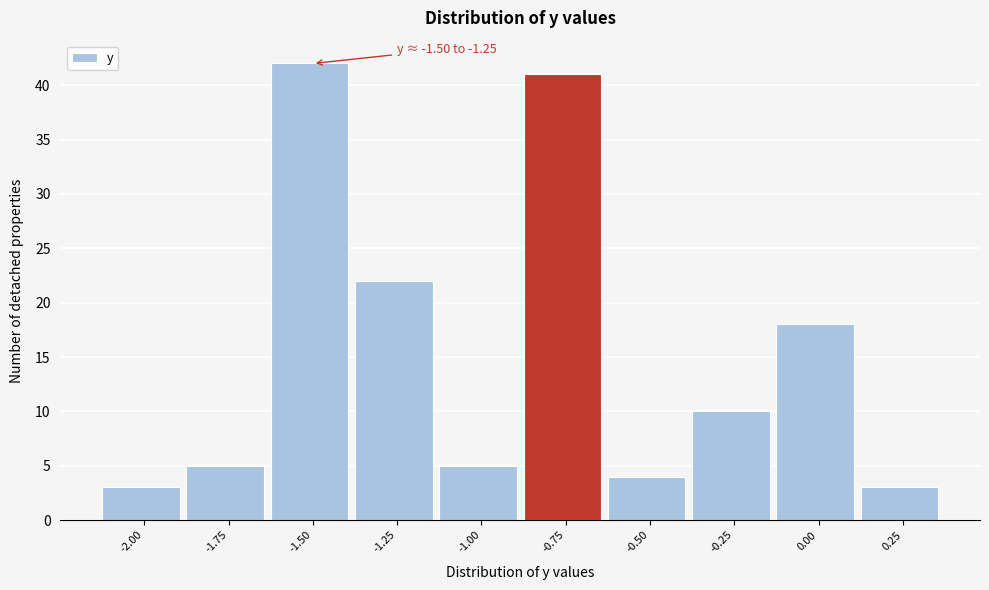

Reading left to right, what are all the values shown in this chart?

3	5	42	22	5	41	4	10	18	3